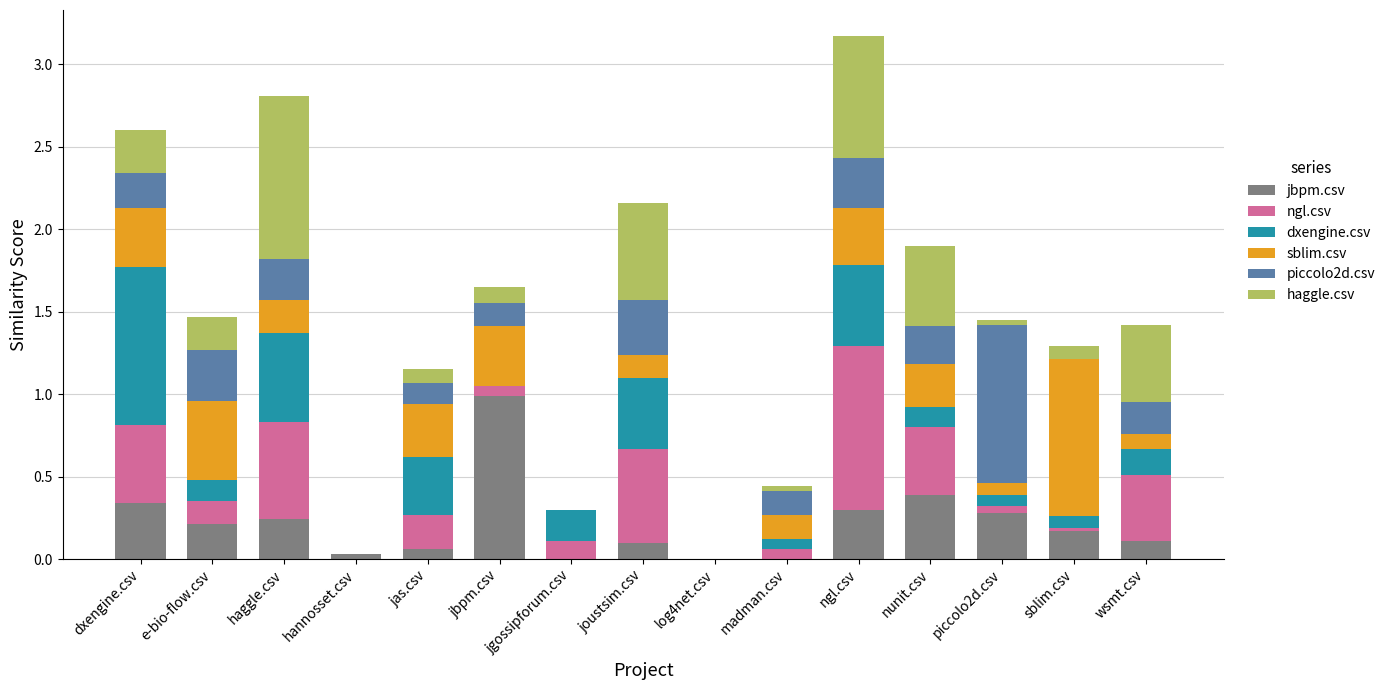

True or false: jbpm.csv has a value of 0.2 at e-bio-flow.csv.

True